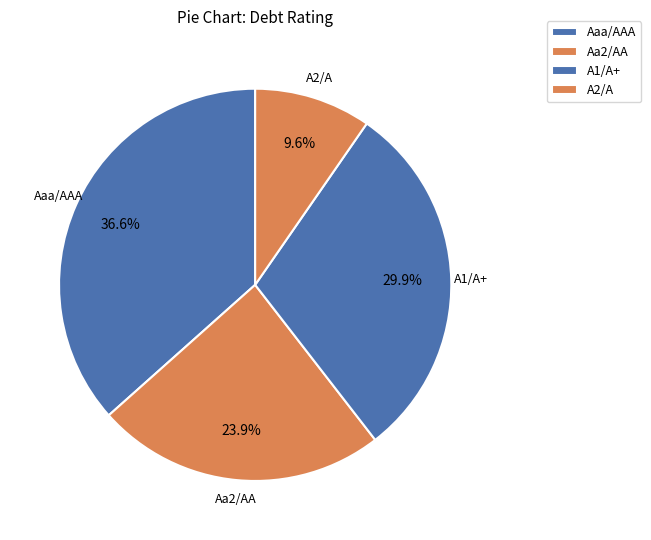

Which category has the smallest portion of the pie?

A2/A